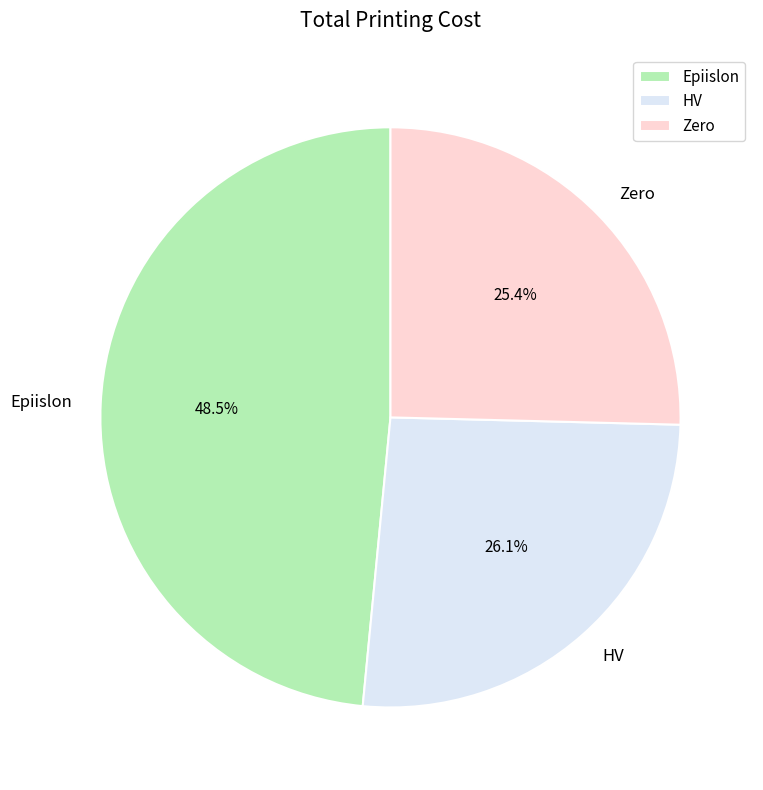

What is the largest slice in the pie chart?

Epiislon